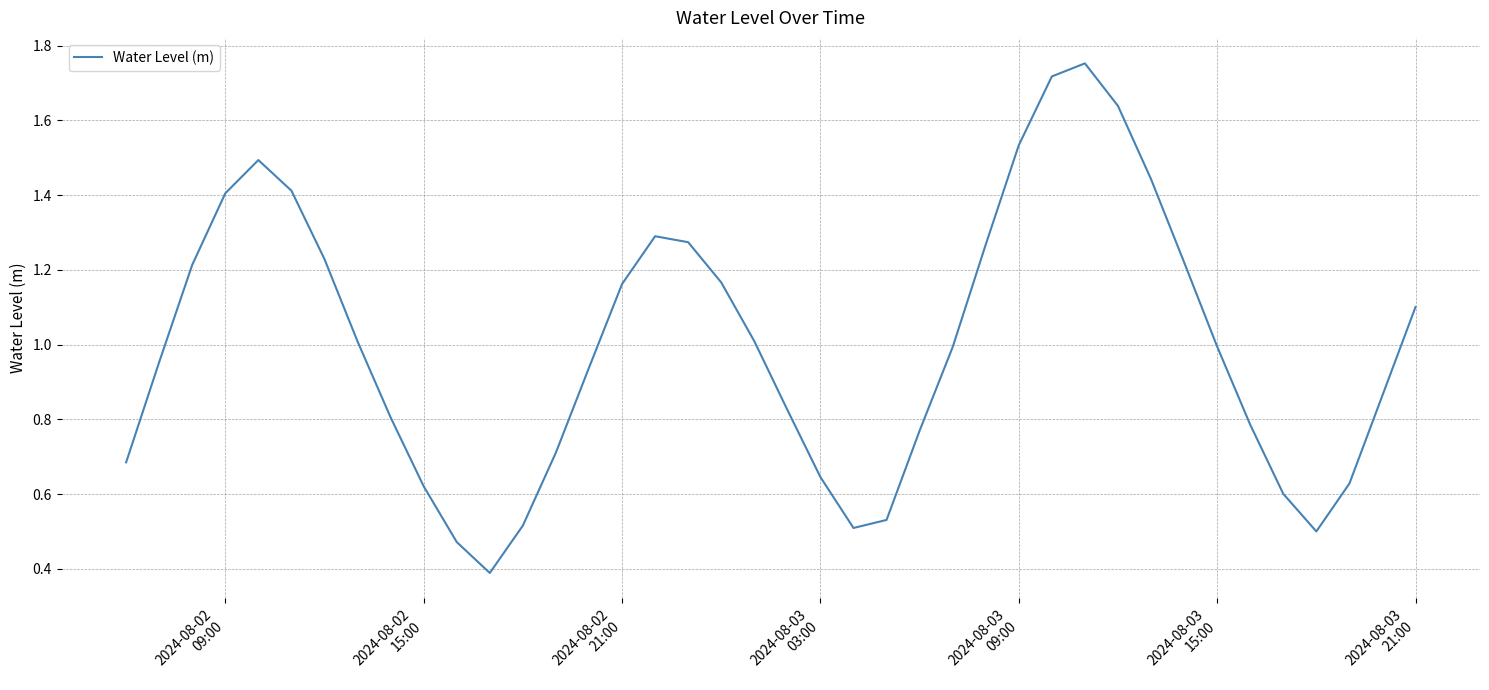

What is the minimum value shown in the chart?

0.4